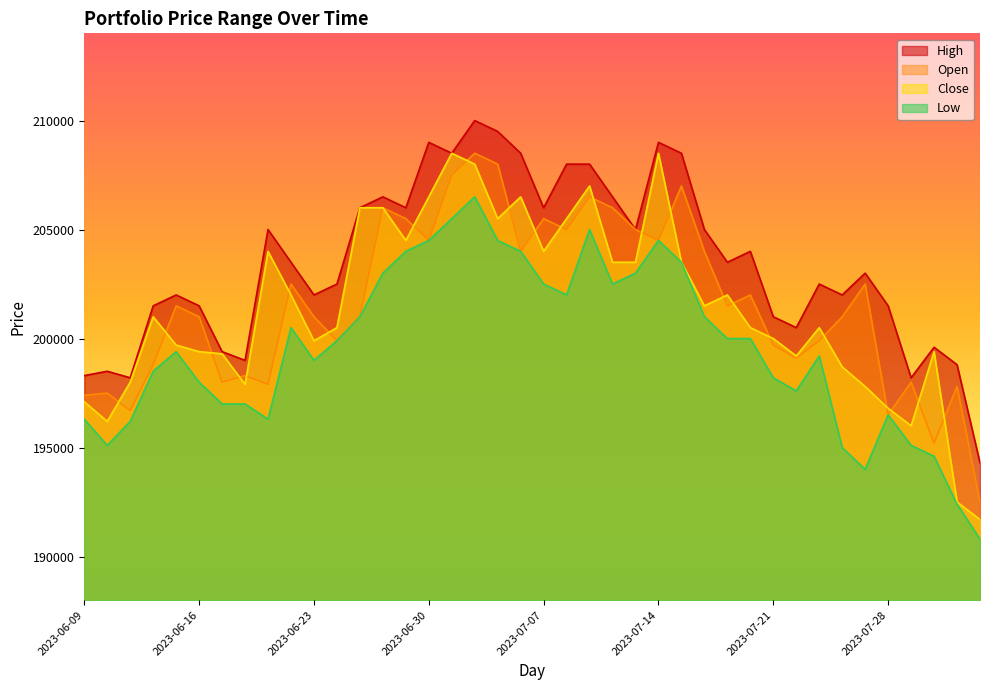

What is the value of the Close point at the 38th from the left?

199400